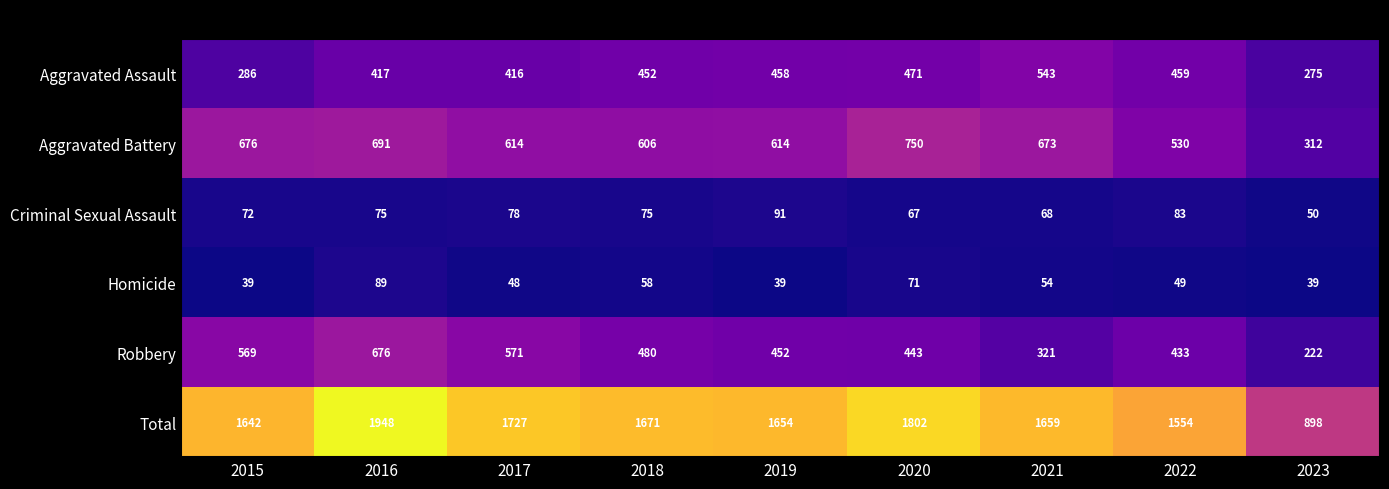

What is the minimum value shown in the chart?

39